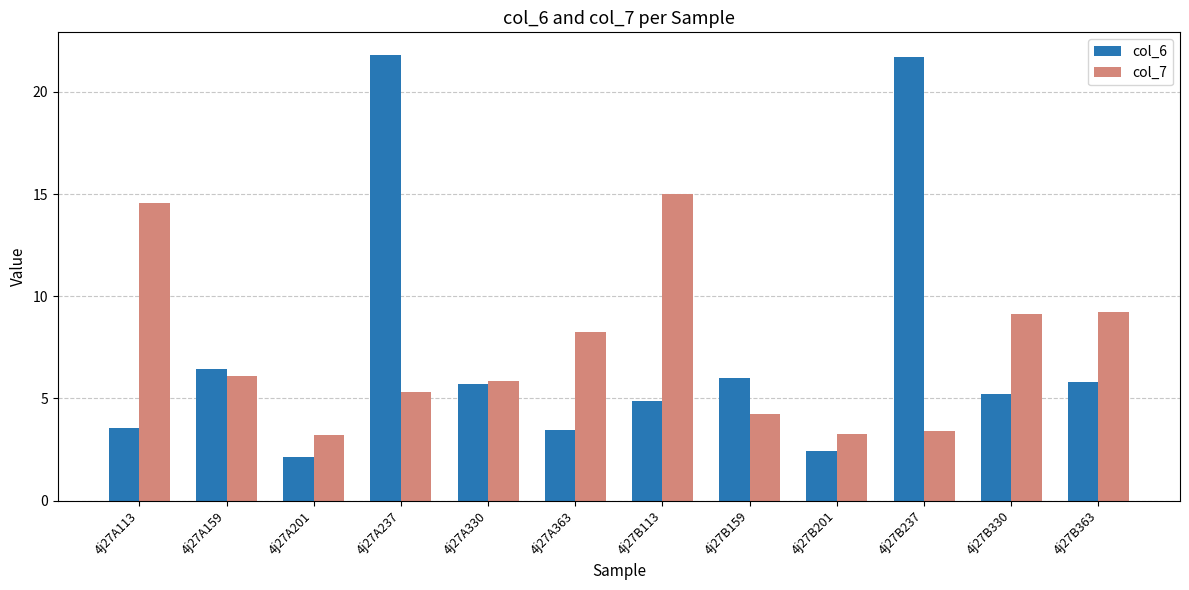

True or false: col_7 has a value of 4.2 at 4j27B159.

True